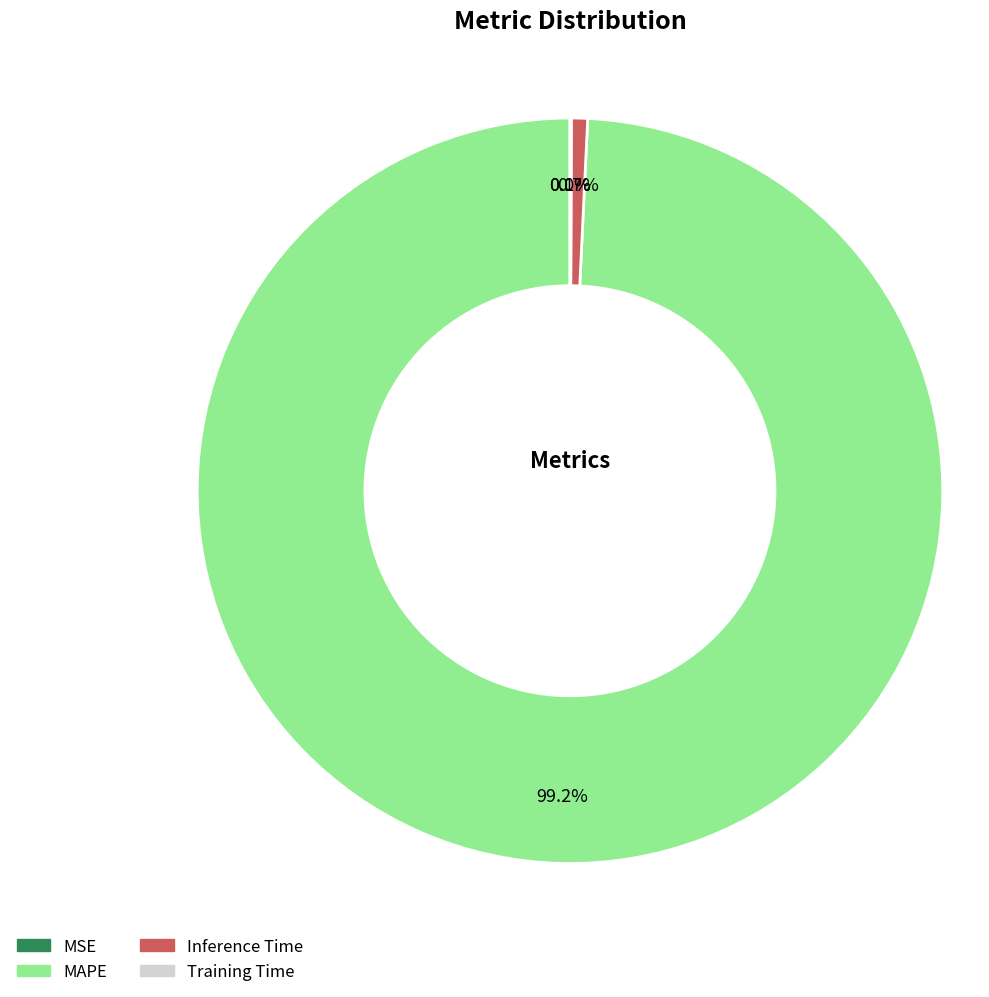

What portion of the pie excludes Inference Time?

99.3%